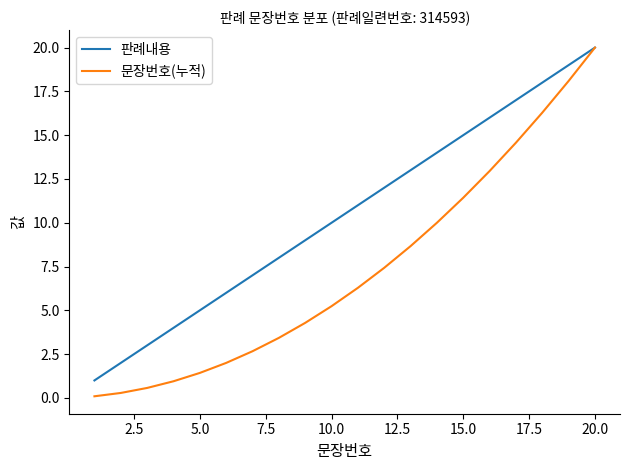

How many series are shown in this chart?

2